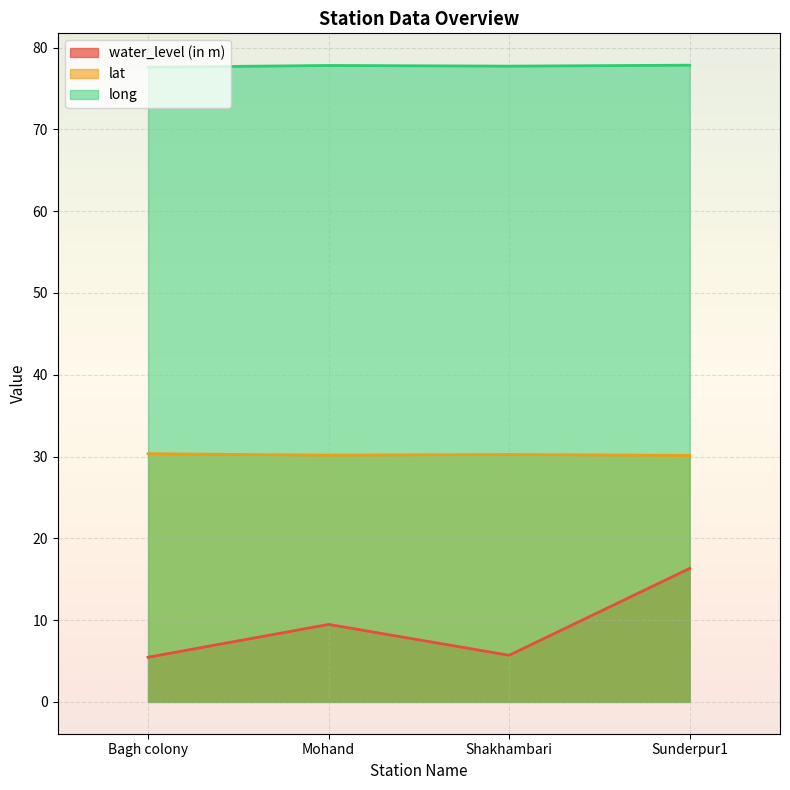

Where is the first local maximum for lat?

Shakhambari